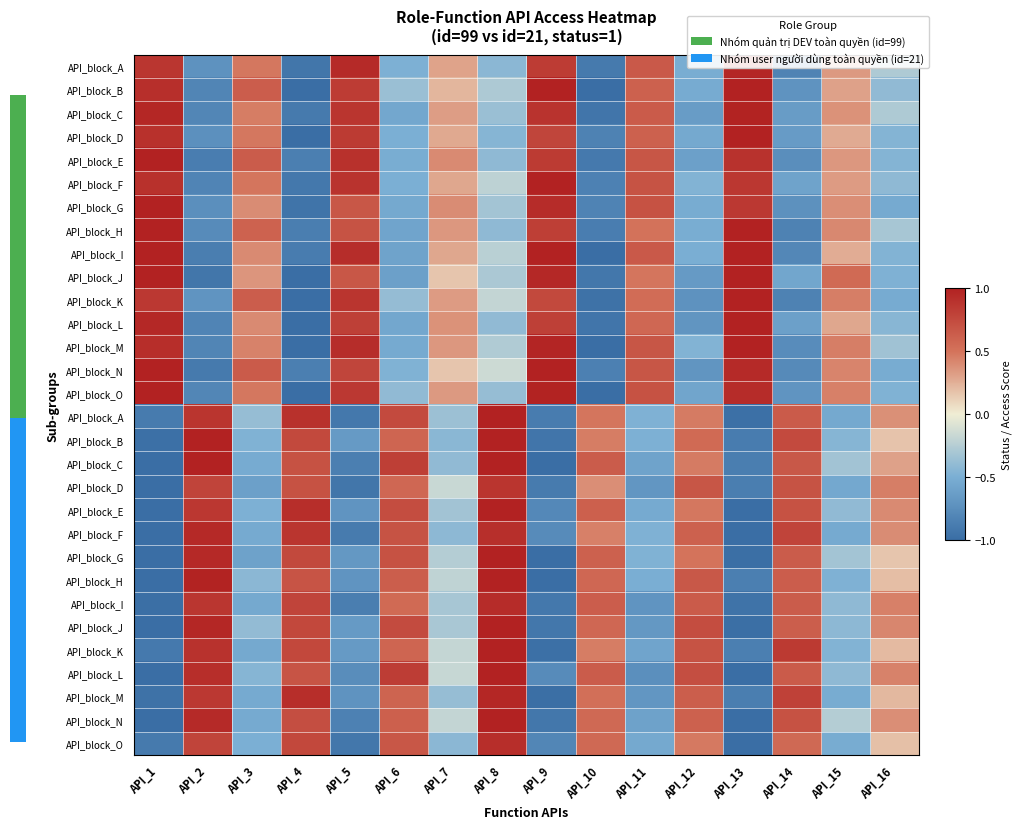

At how many categories does at least one series exceed 0?

16